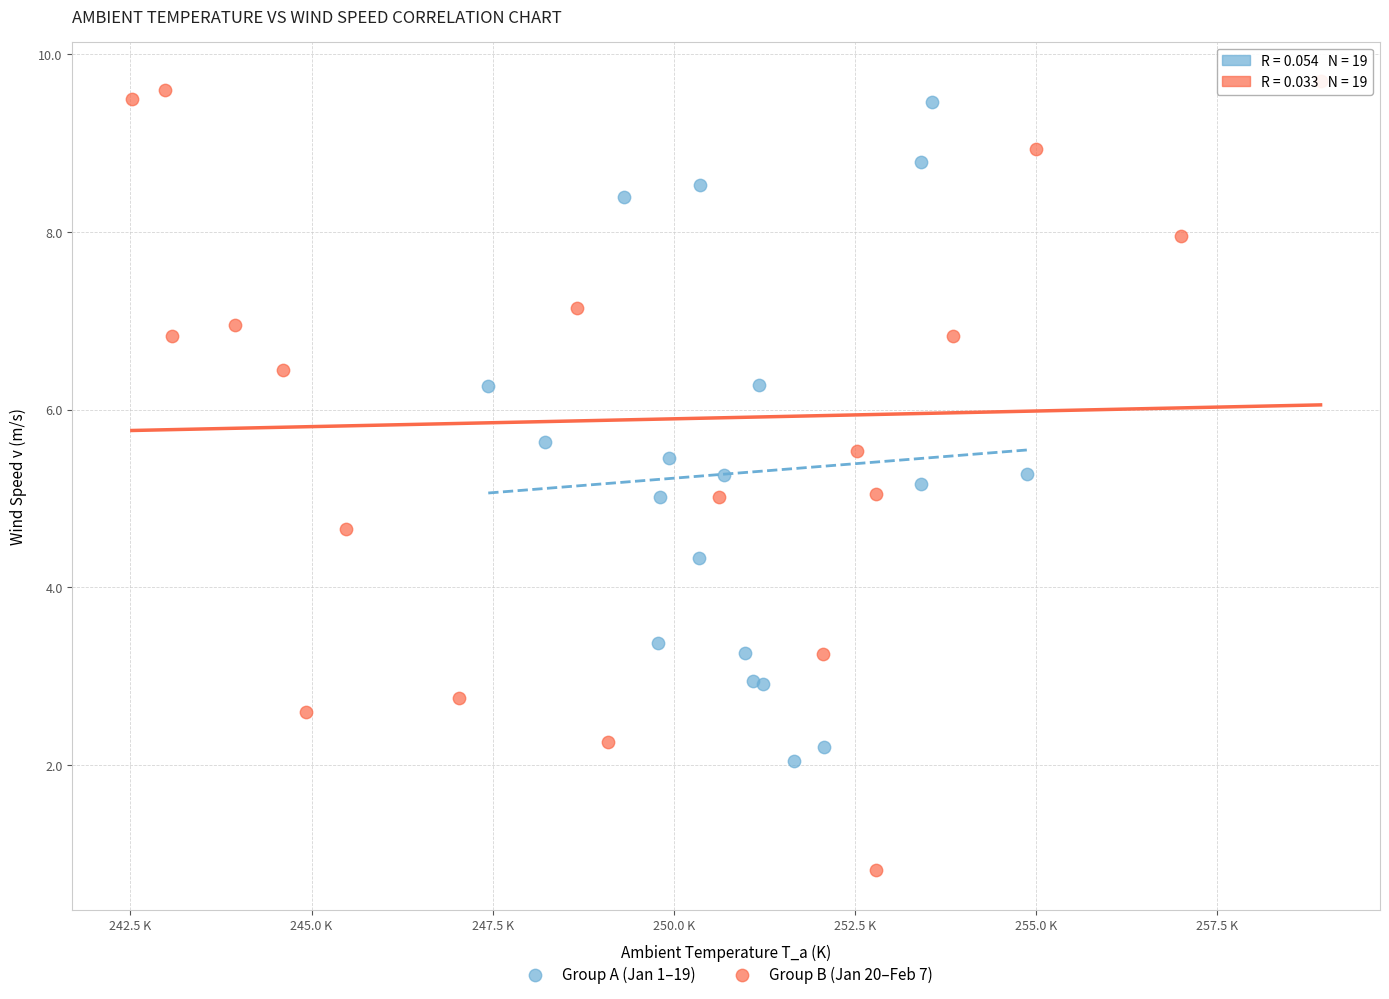

What are all the series names shown in the legend?

Group A (Jan 1–19), Group B (Jan 20–Feb 7)